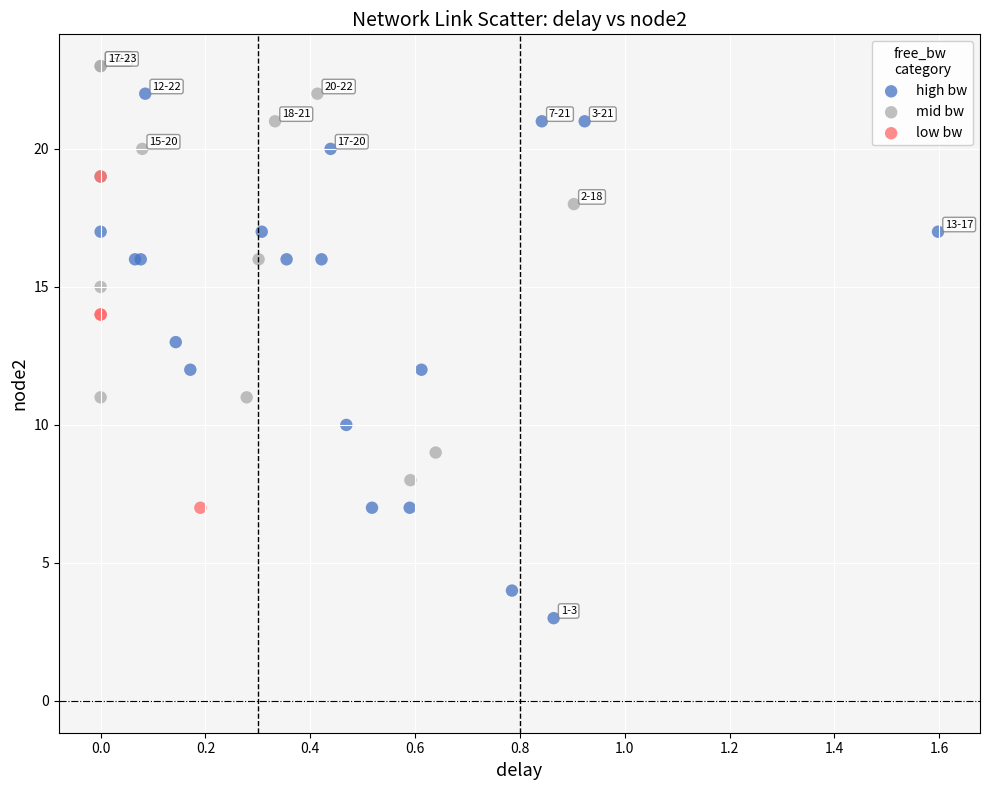

Which series reaches the minimum Y coordinate?

high bw